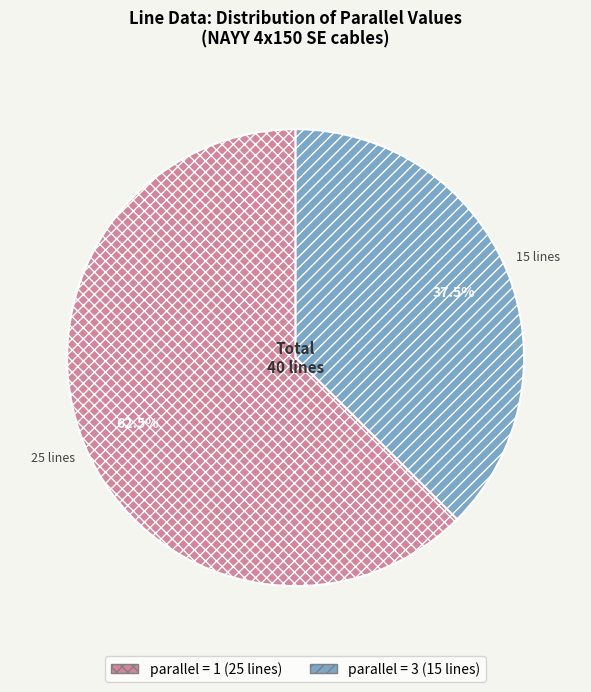

Is there a majority slice in this chart?

Yes